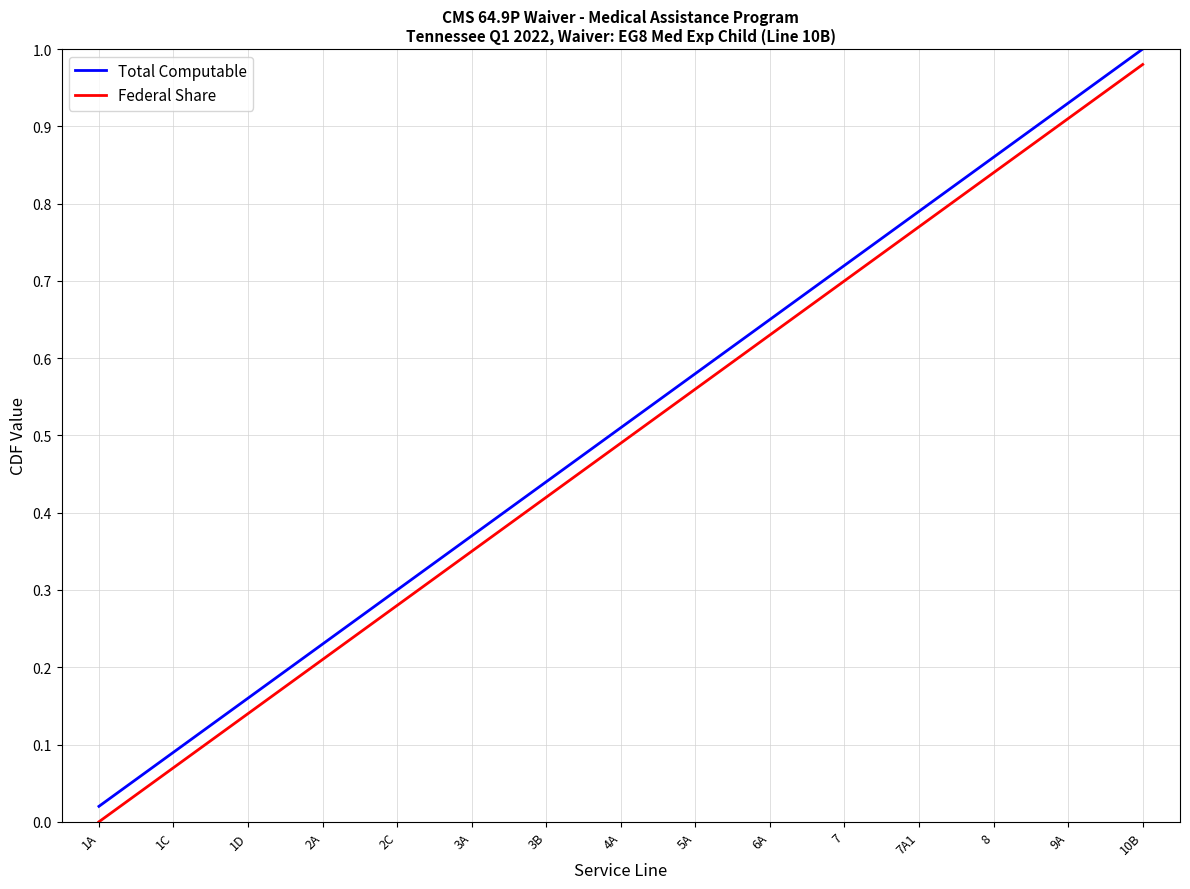

At which category is the sum across all series the highest?

10B